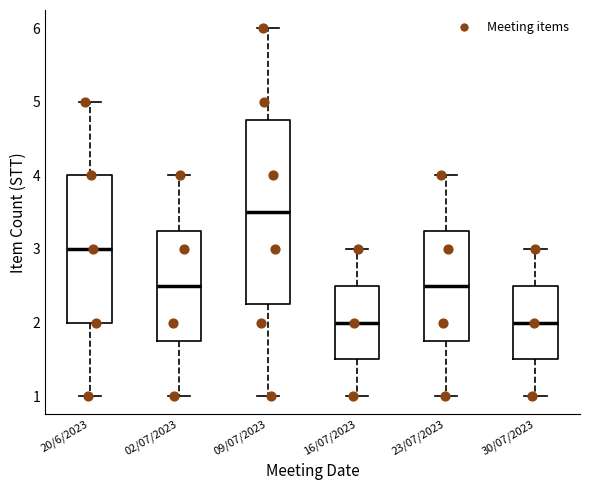

Reading left to right, transcribe this box plot: for each box, give where its median line is, the range the box spans, and where its two whiskers end, as read against the y-axis. The values are not printed on the chart, so give them approximately, as read against the axis.

20/6/2023: median 3.0, box 2.0 to 4.0, whiskers 1.0 to 5.0
02/07/2023: median 2.5, box 1.8 to 3.3, whiskers 1.0 to 4.0
09/07/2023: median 3.5, box 2.3 to 4.8, whiskers 1.0 to 6.0
16/07/2023: median 2.0, box 1.5 to 2.5, whiskers 1.0 to 3.0
23/07/2023: median 2.5, box 1.8 to 3.3, whiskers 1.0 to 4.0
30/07/2023: median 2.0, box 1.5 to 2.5, whiskers 1.0 to 3.0